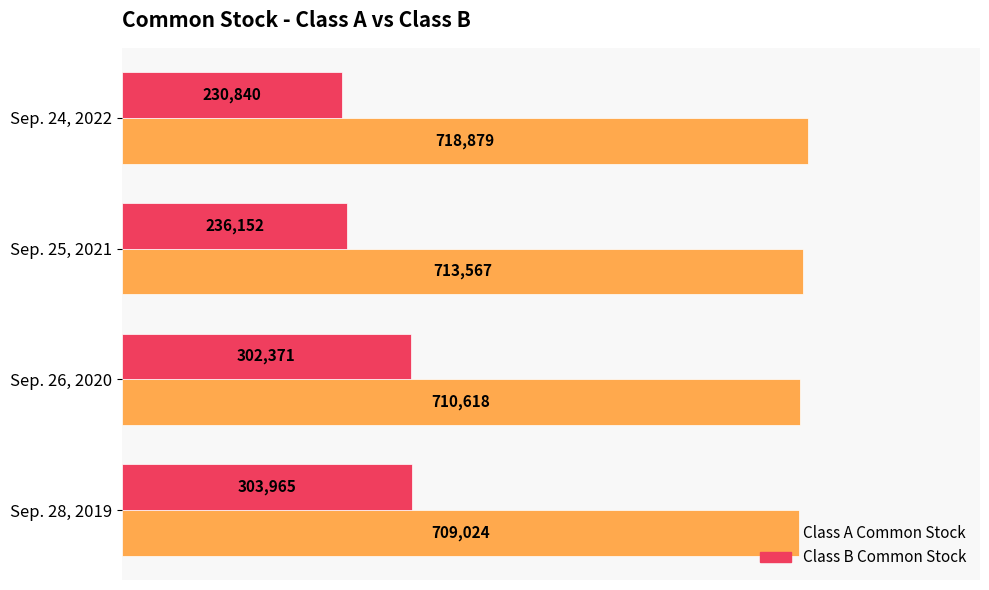

What are all the series names shown in the legend?

Class A Common Stock, Class B Common Stock